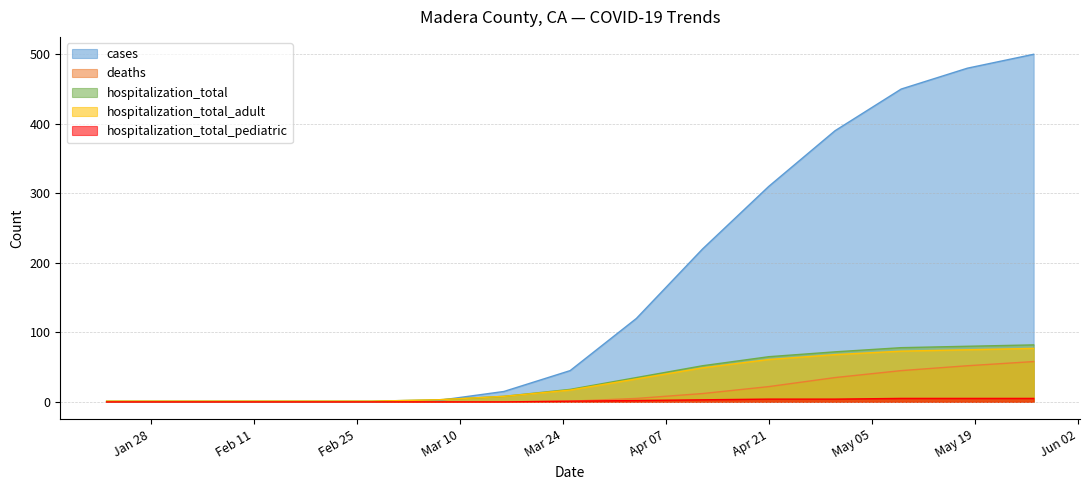

Which series has the largest total across all categories?

cases